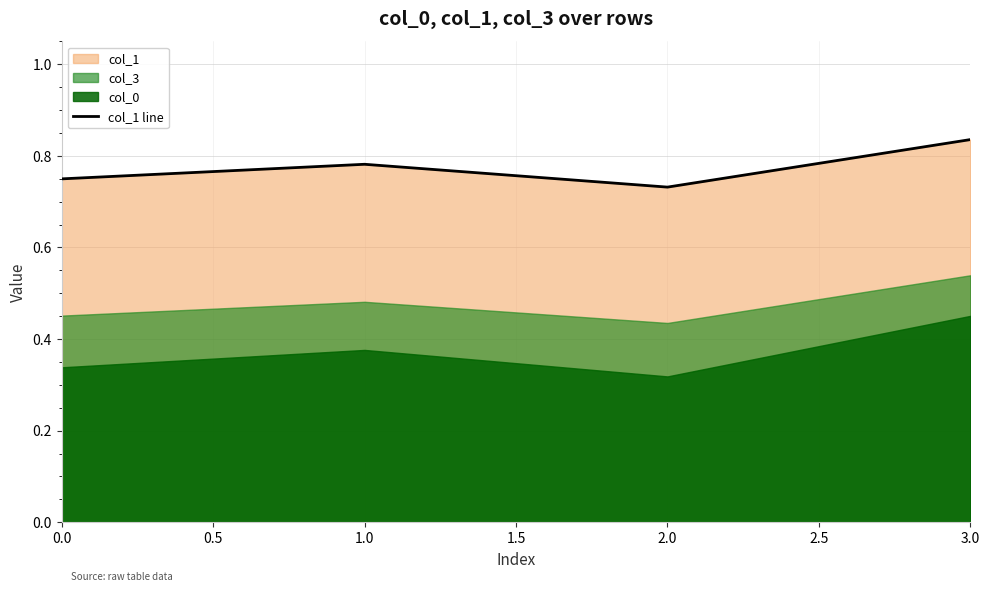

The col_1 line series shows 0.3 at 1.0. True or false?

False